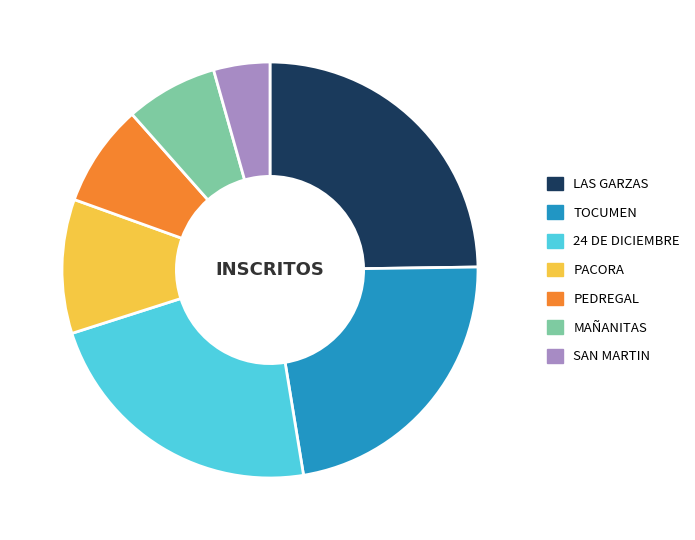

What is the ratio of the value at 24 DE DICIEMBRE to the value at PACORA?

2.2